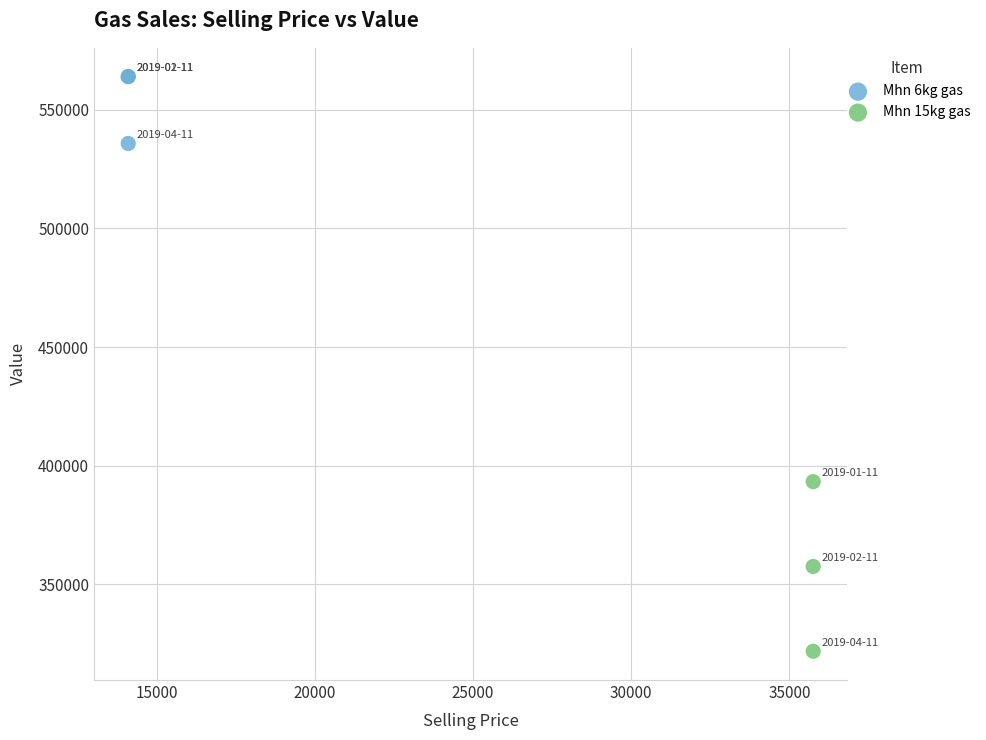

What are all the series names shown in the legend?

Mhn 6kg gas, Mhn 15kg gas